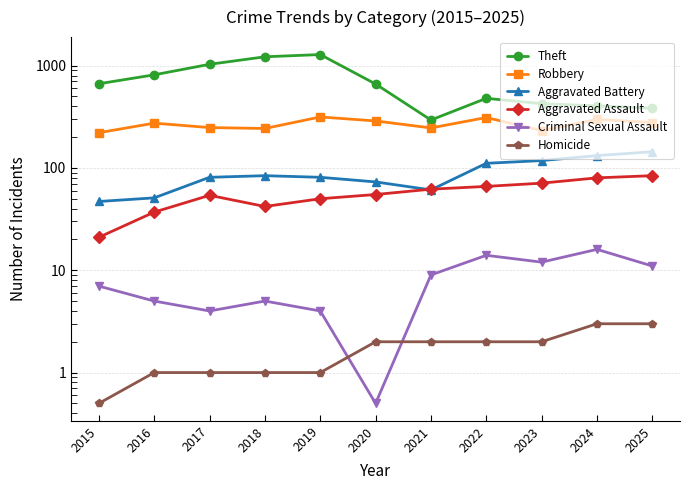

True or false: Aggravated Assault has a value of 11.6 at 2015.

False